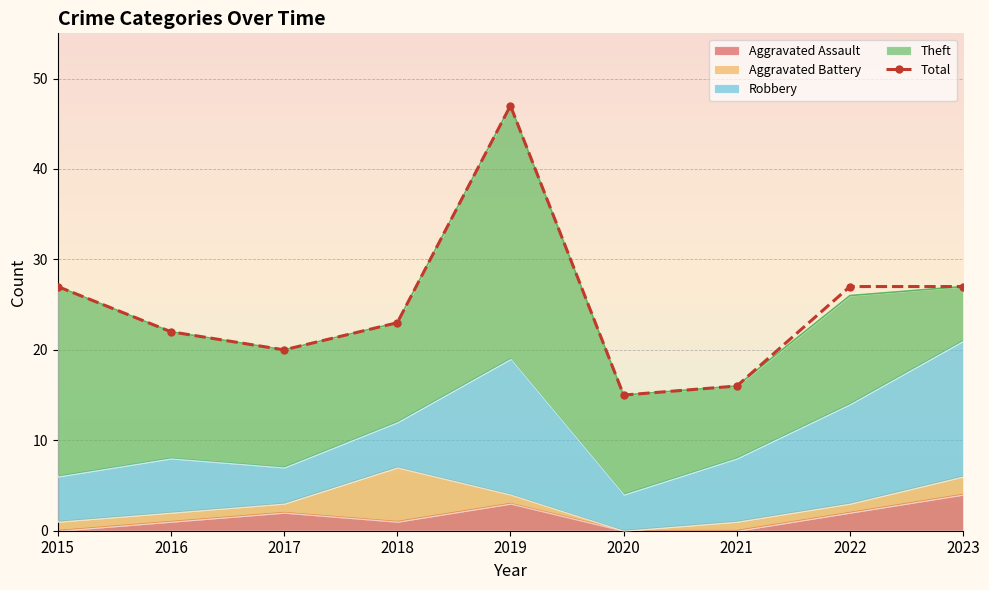

True or false: there are more than 1 points higher than both neighbors.

False